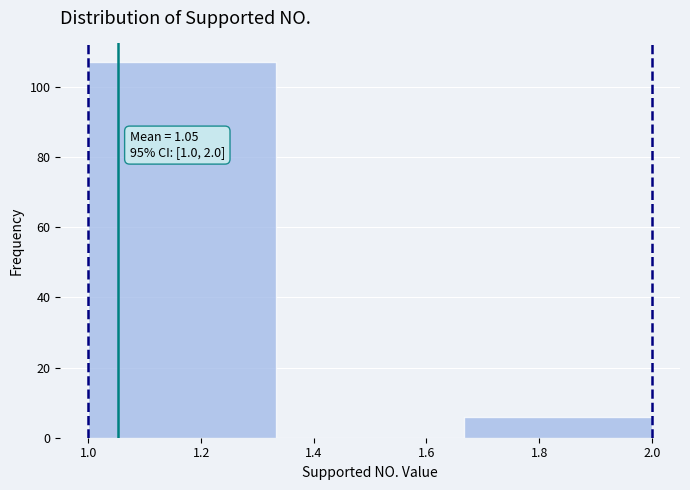

Over which range of the x-axis is the bar tallest?

1.00 to 1.34